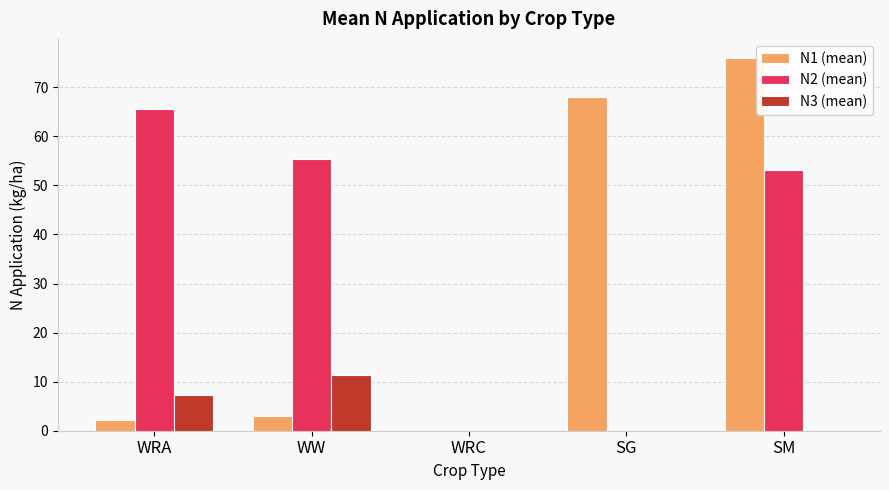

At which category is the sum across all series the highest?

SM